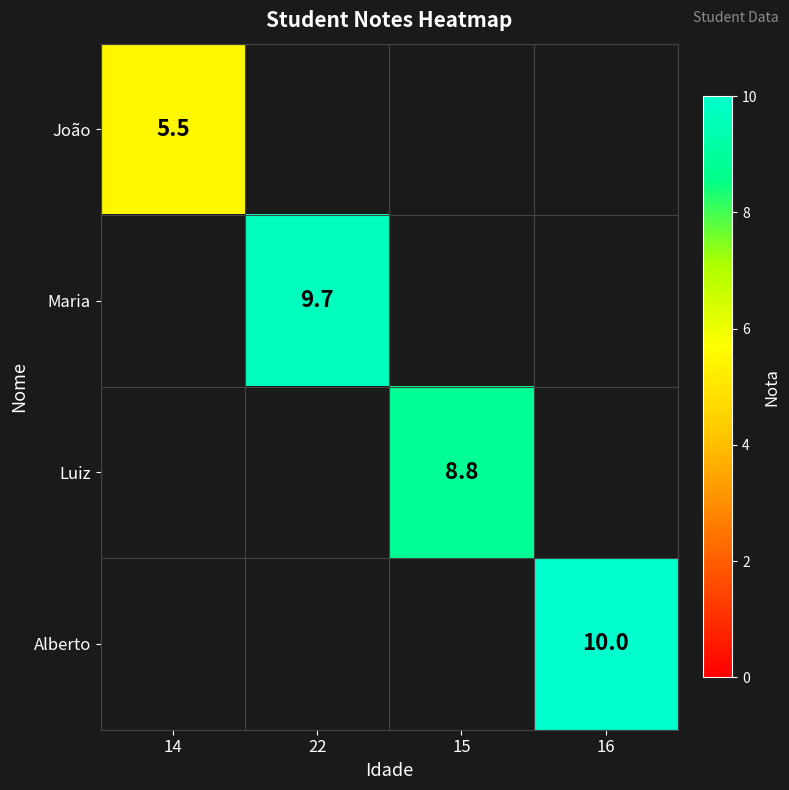

How many distinct data groups are displayed?

4